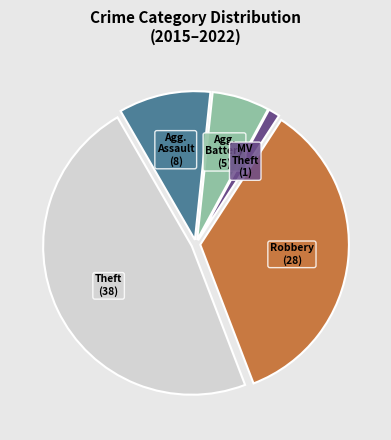

Does any single category account for the majority?

No